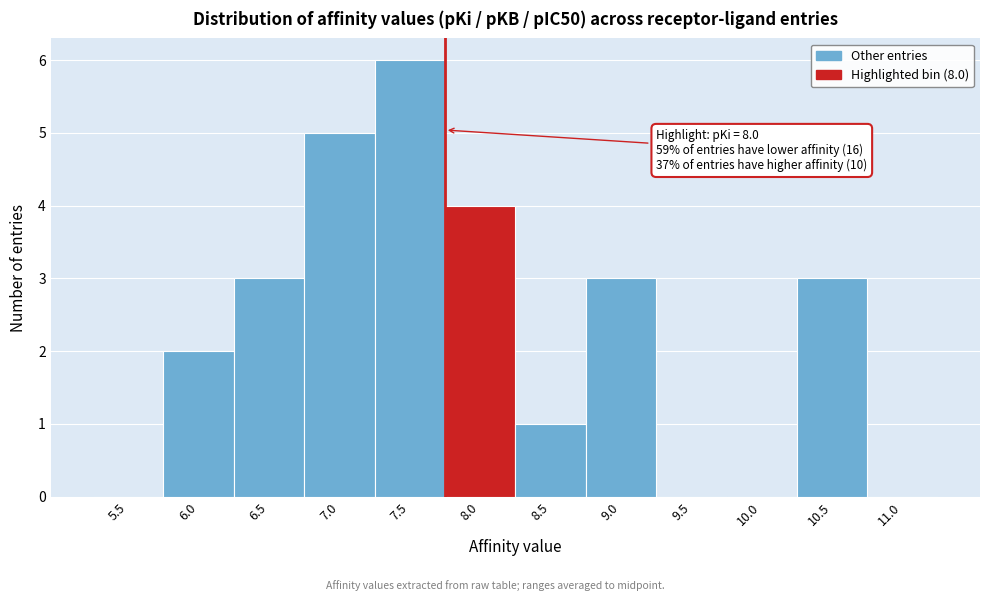

Reading left to right, transcribe all the data shown in this chart.

5.5=0	6.0=2	6.5=3	7.0=5	7.5=6	8.0=4	8.5=1	9.0=3	9.5=0	10.0=0	10.5=3	11.0=0